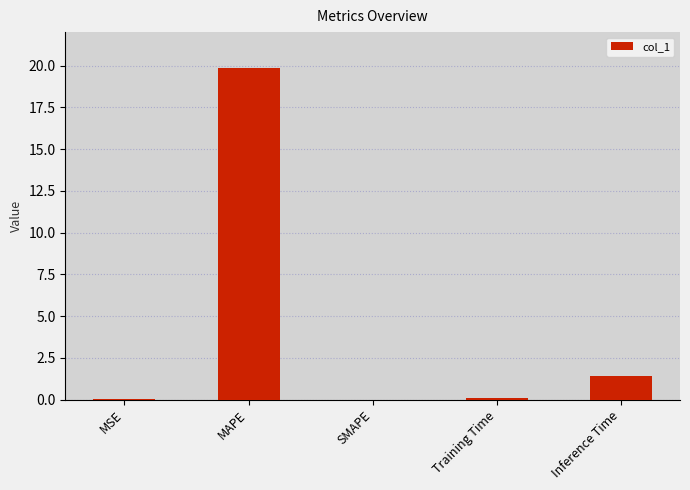

What is the sum of all values?

21.4